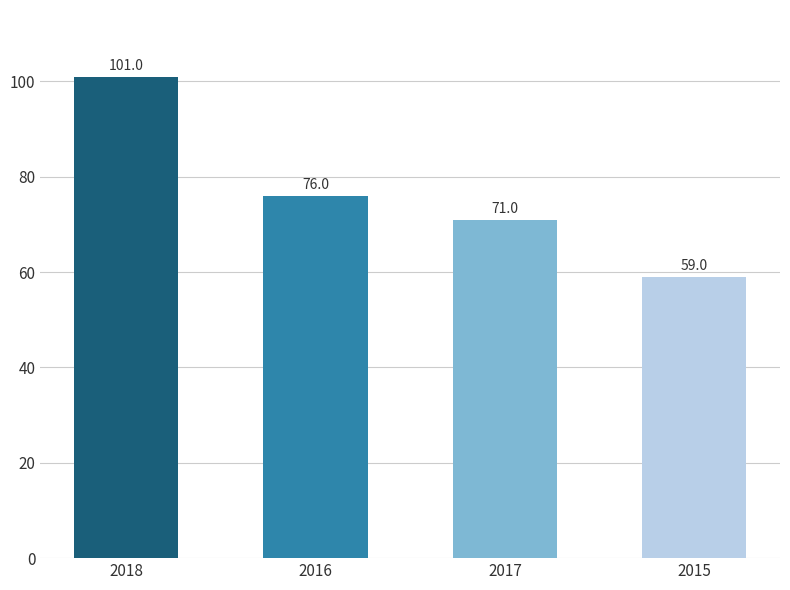

Where is the data nearest to the value 80?

2016